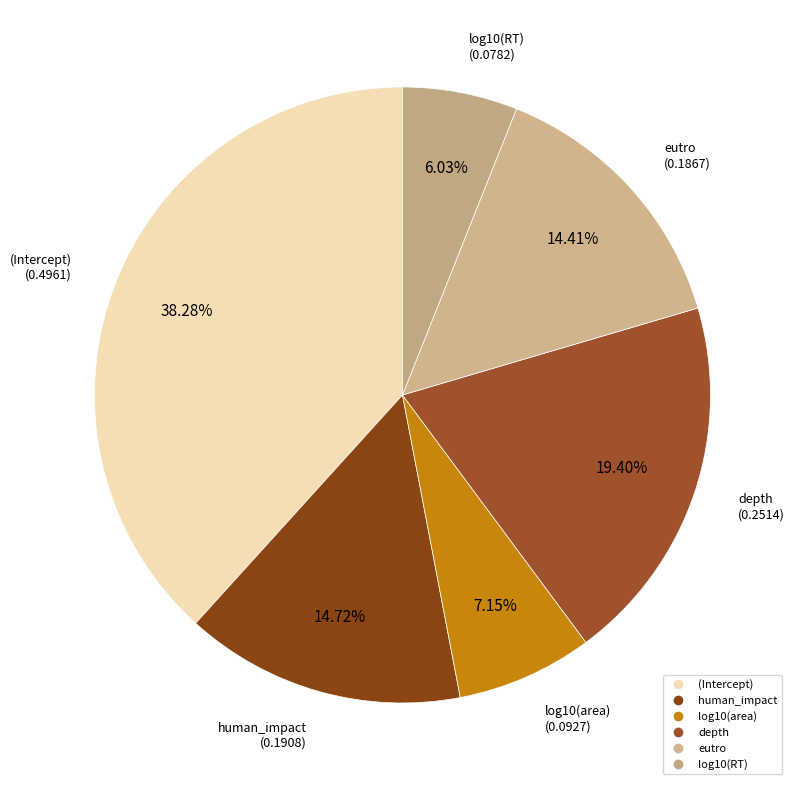

Count the number of slices in the pie.

6